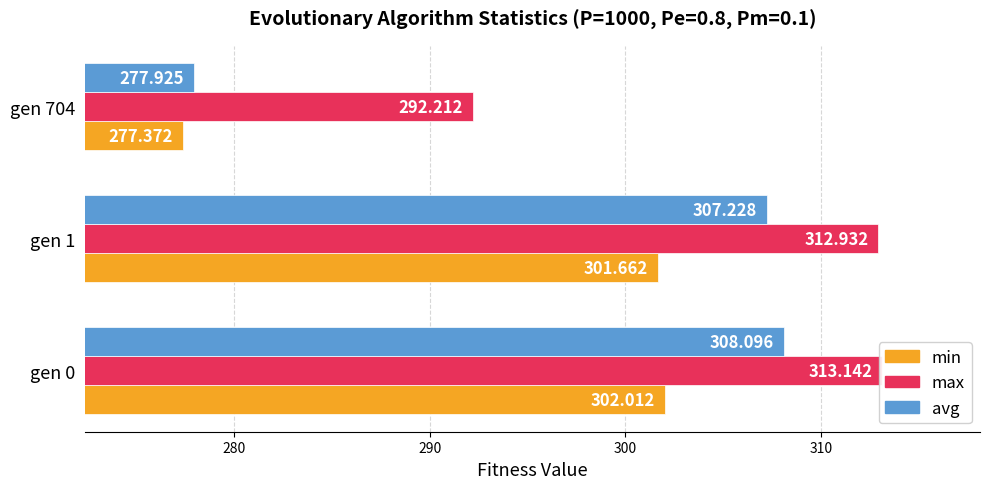

What is the average value of the min series?

293.7